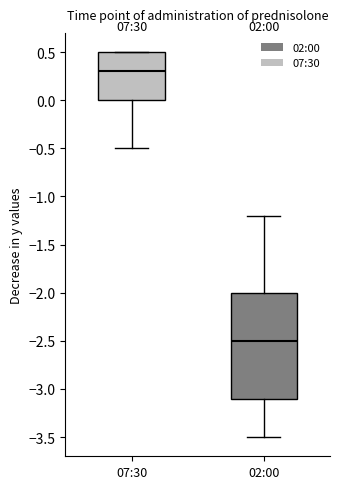

Which box has the lowest median line?

02:00